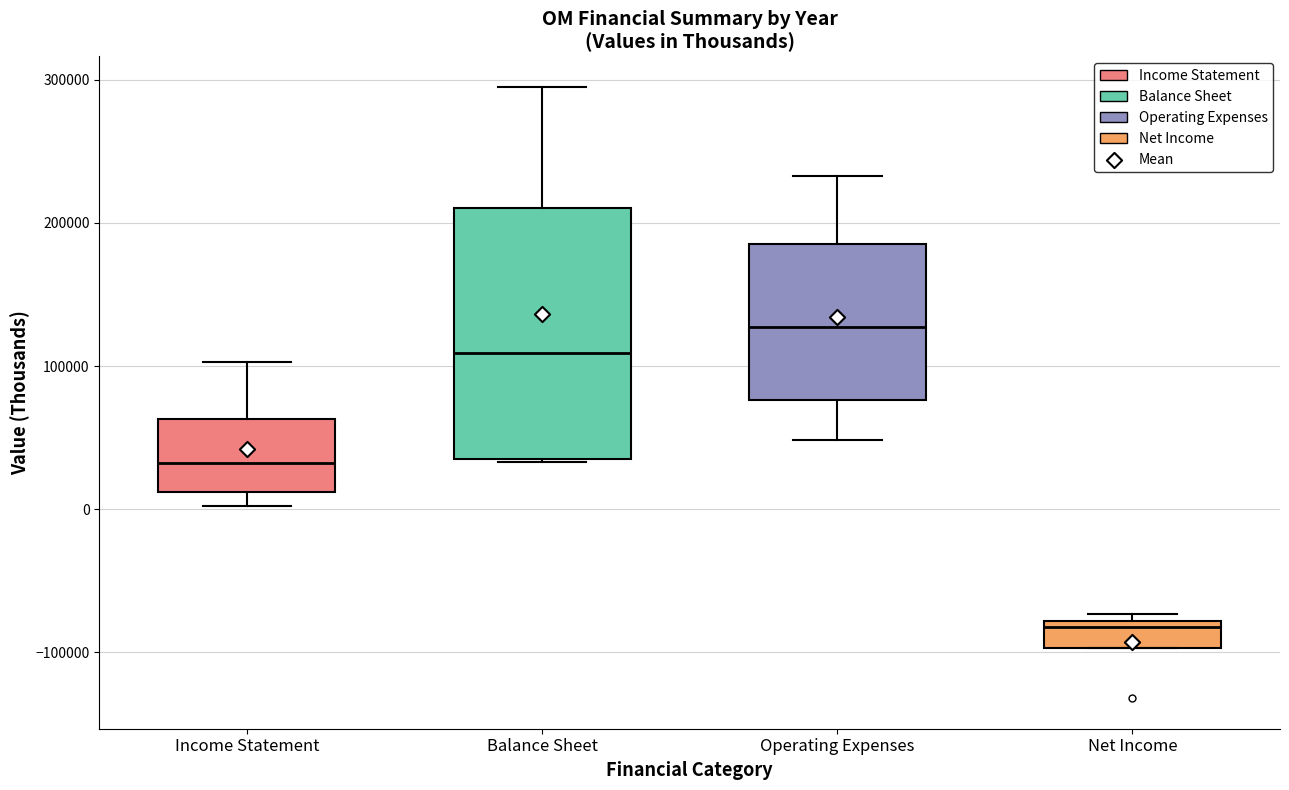

Comparing the boxes themselves (not the whiskers), which one is the tallest?

Balance Sheet